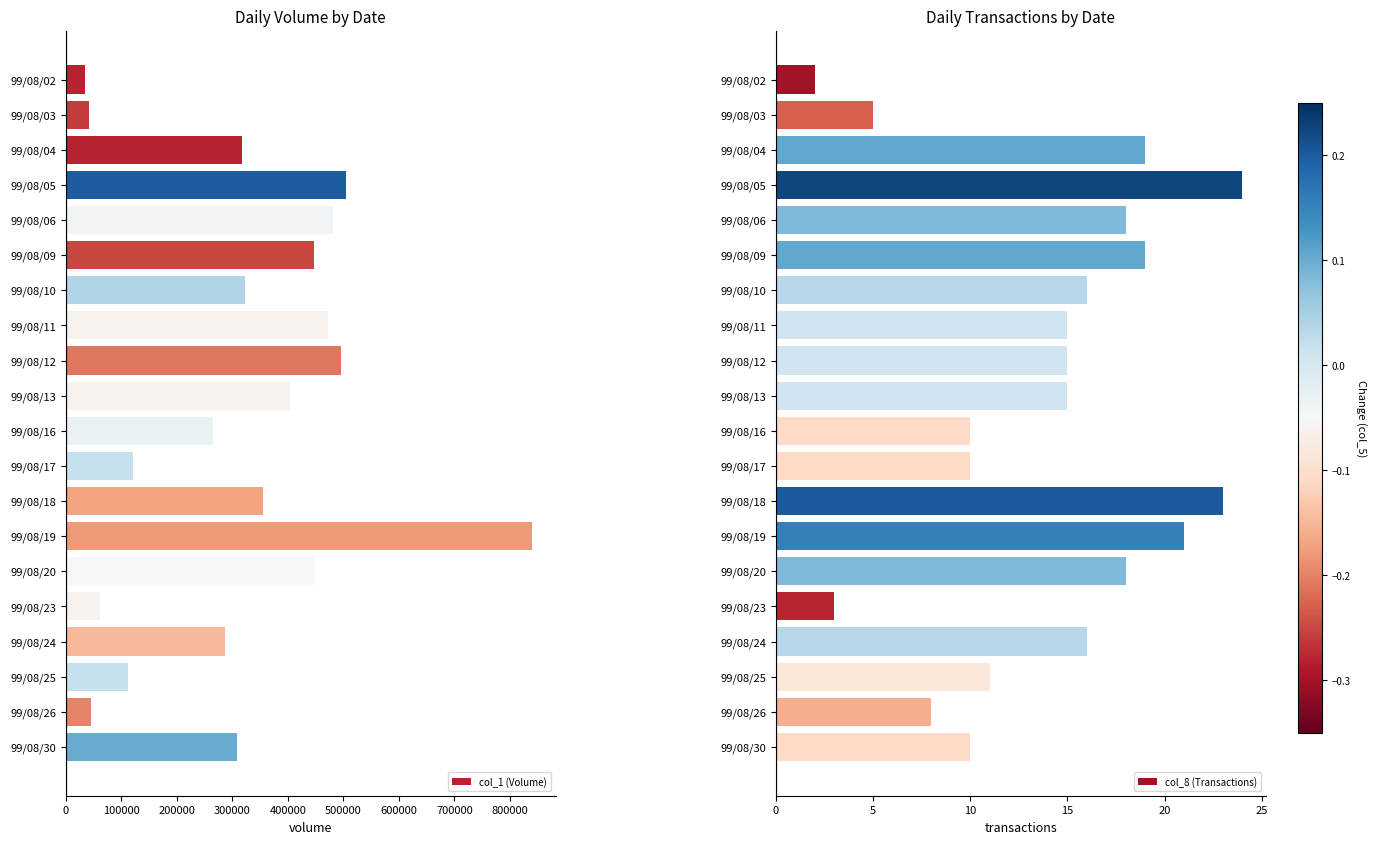

What are all the series names shown in the legend?

col_1 (Volume), col_8 (Transactions)